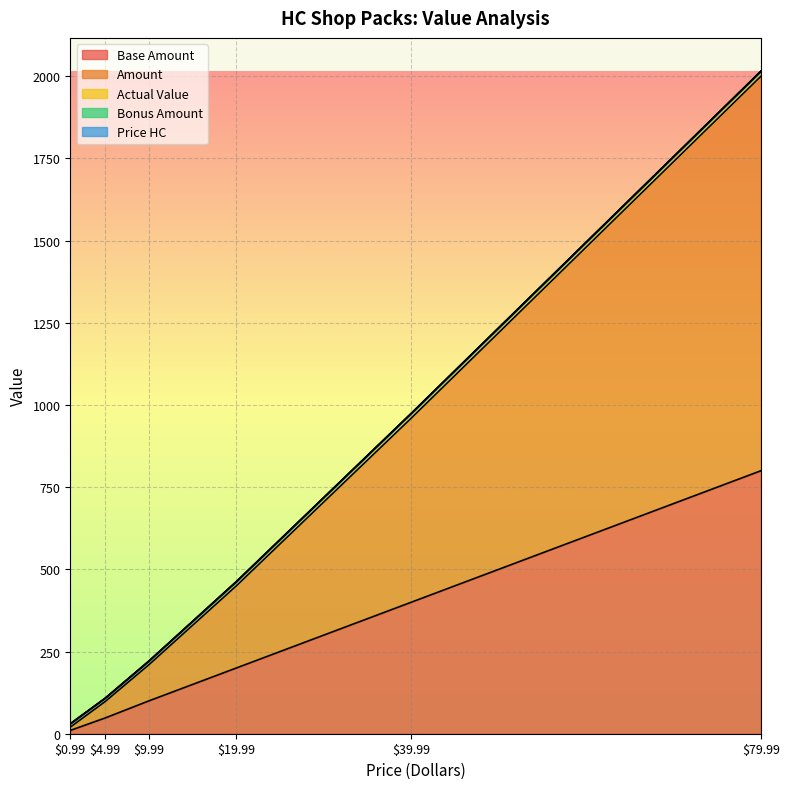

Is it true that Base Amount equals 800.0 at 79.99?

True